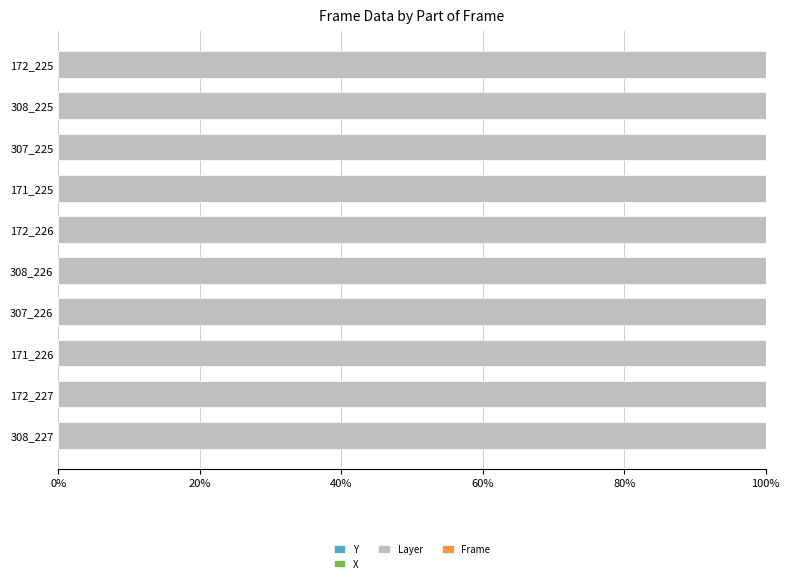

How many X values are between 0 and 1?

10